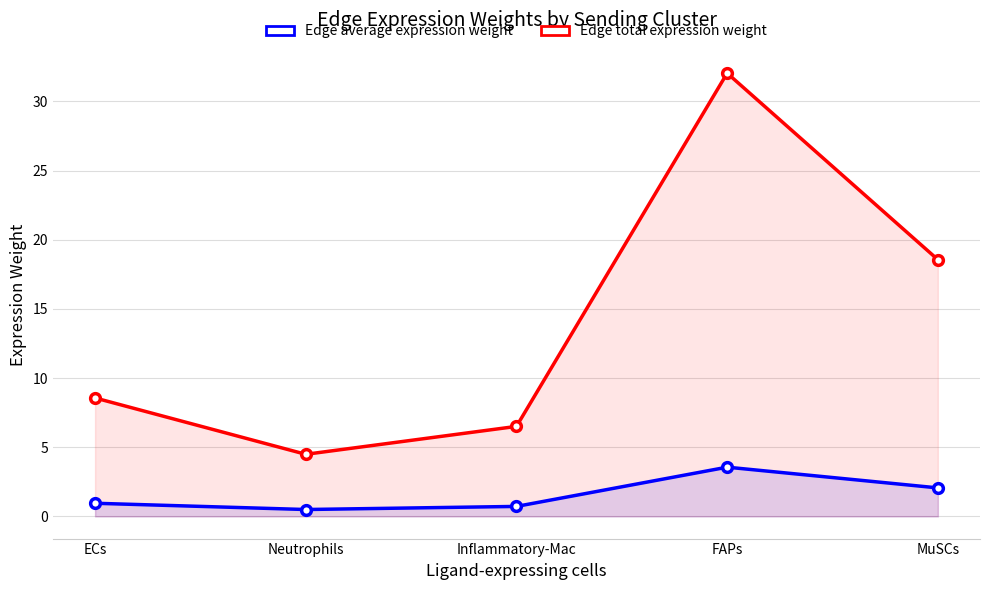

How many distinct data groups are displayed?

2